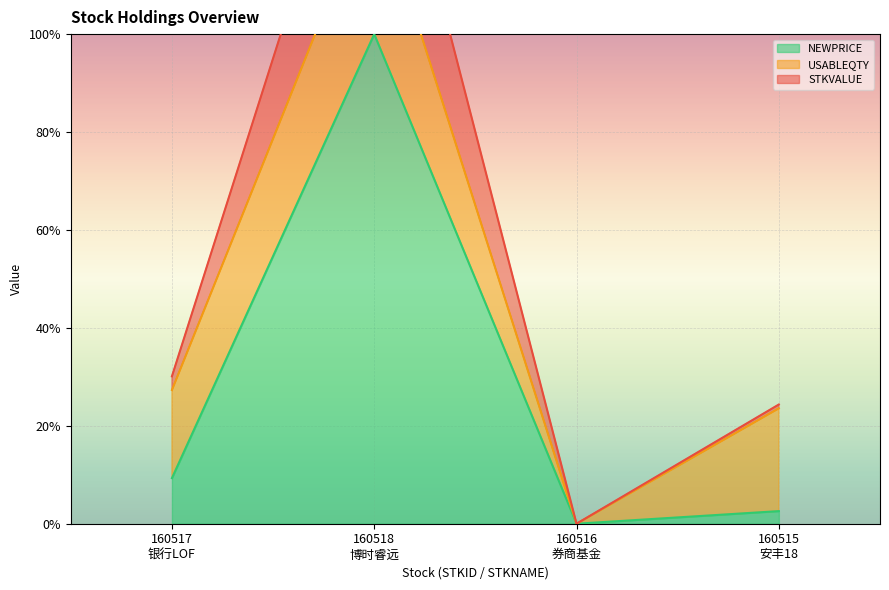

What is the highest value of the NEWPRICE series?

1.6